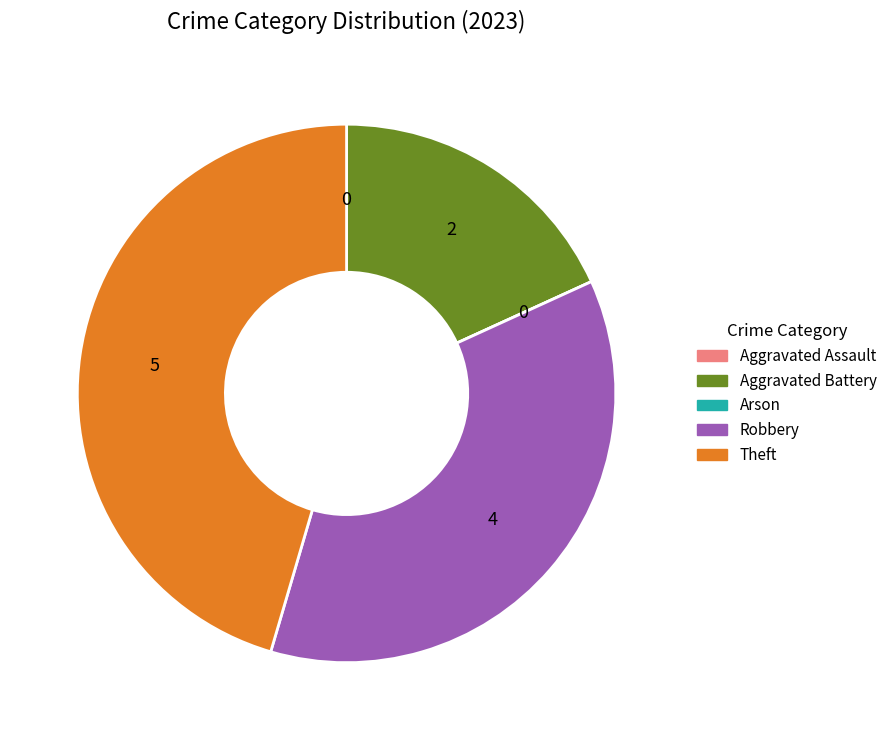

True or false: Theft accounts for 33% of the total.

False